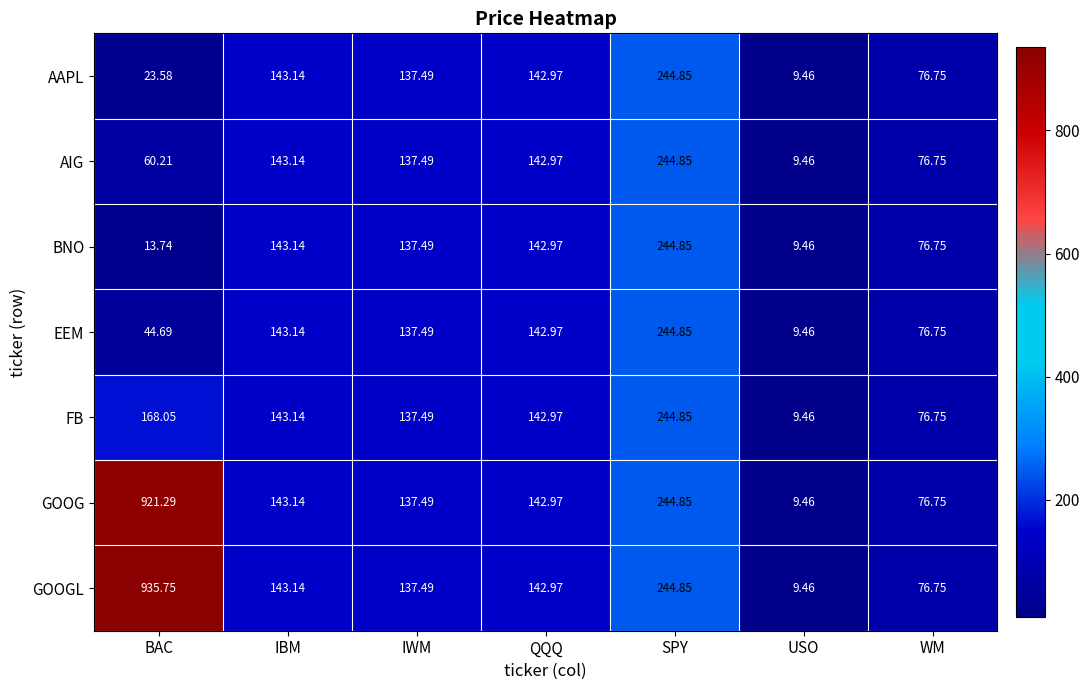

Where does the AIG series first go above 137?

IBM